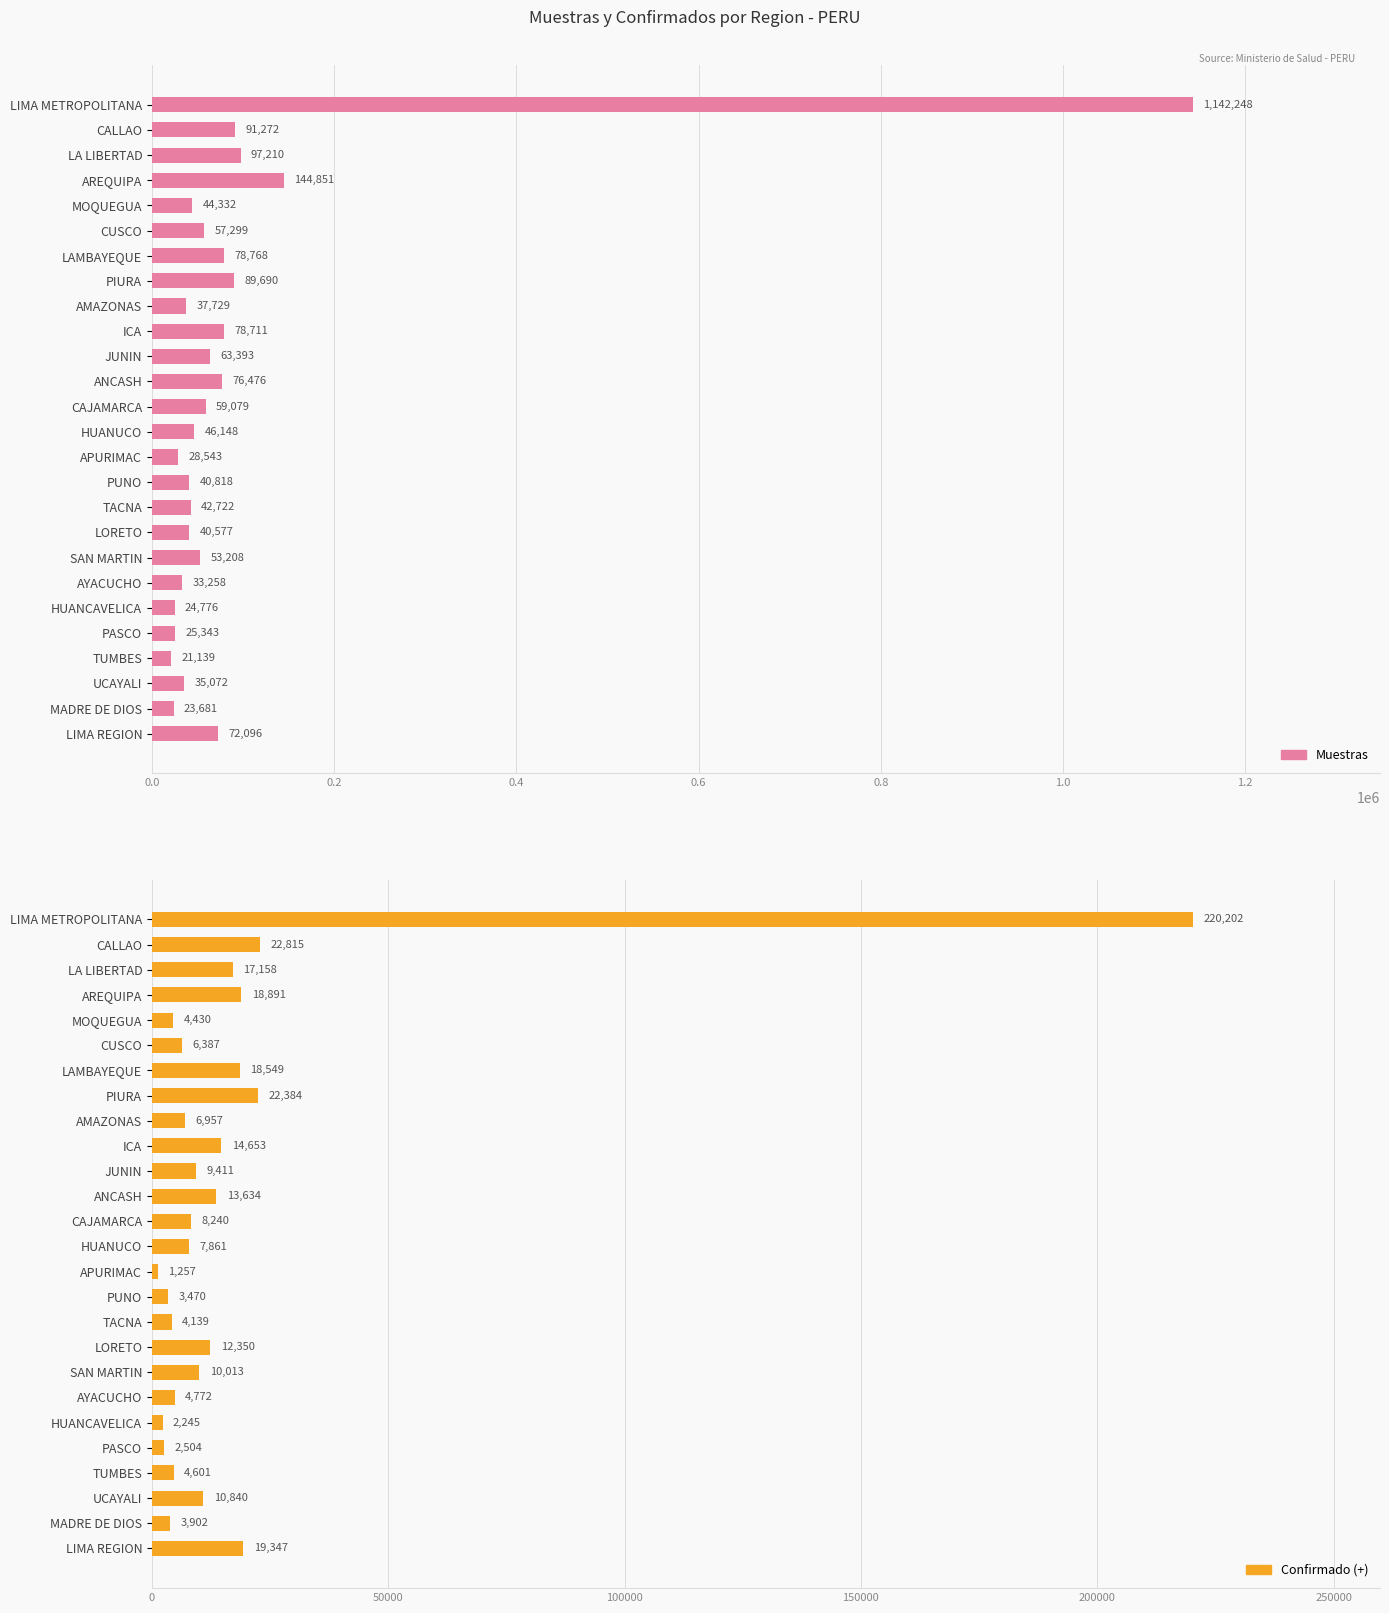

True or false: Confirmado (+) has a value of 473 at APURIMAC.

False